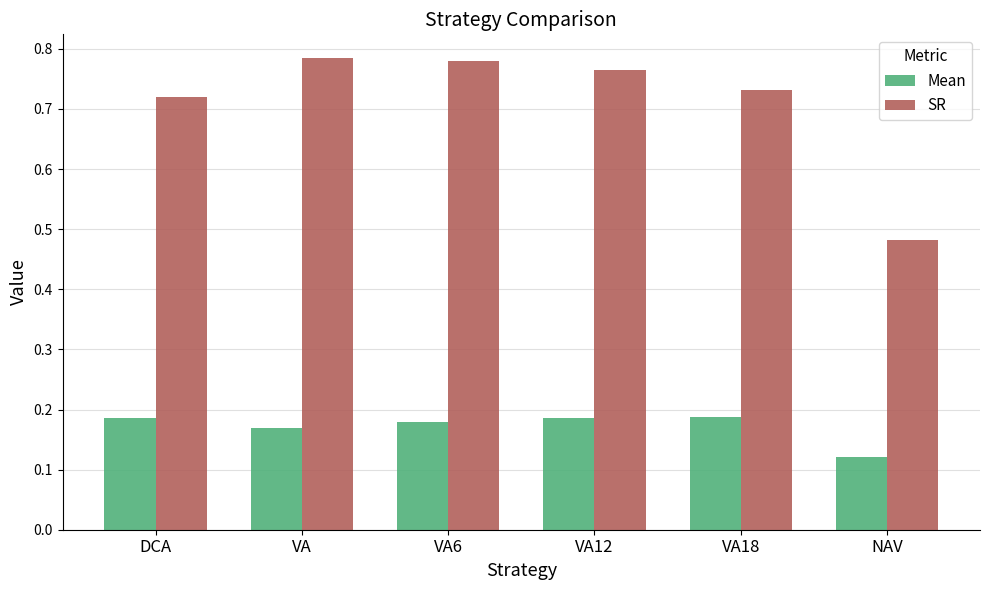

At how many categories does at least one series exceed 0?

6